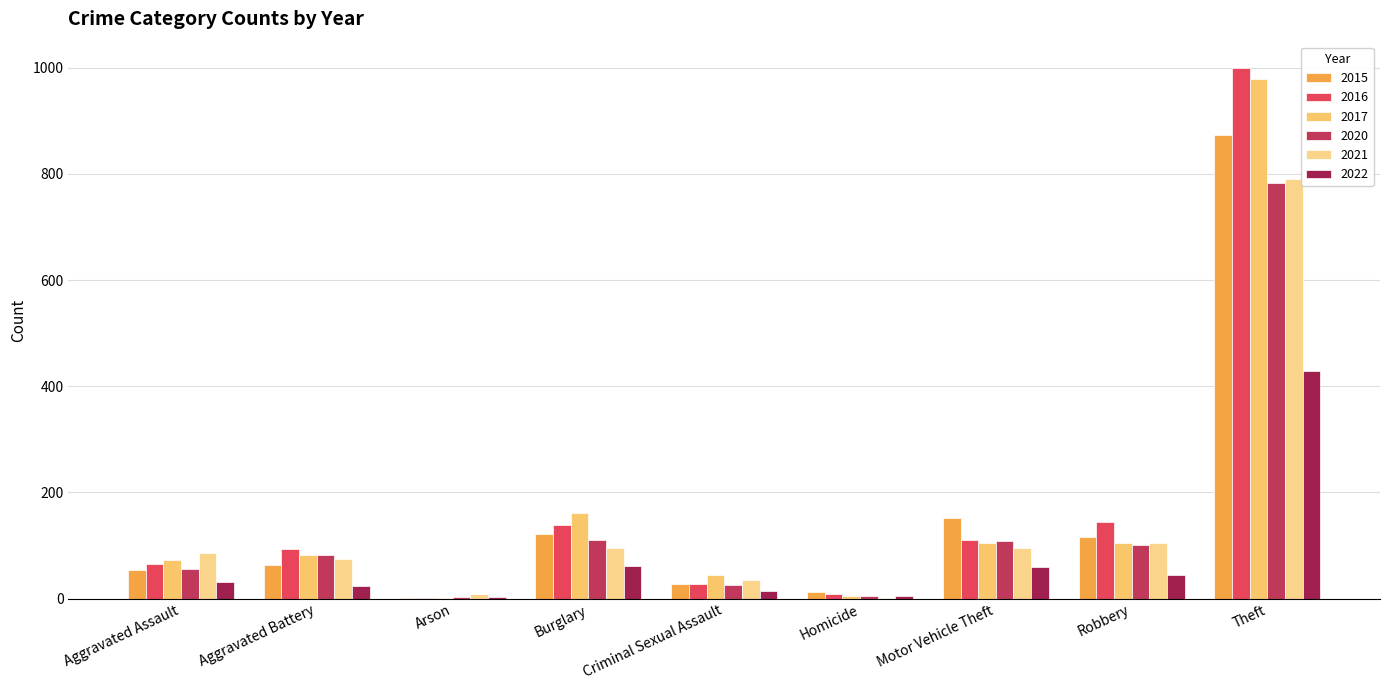

How many categories are shown in the chart?

9